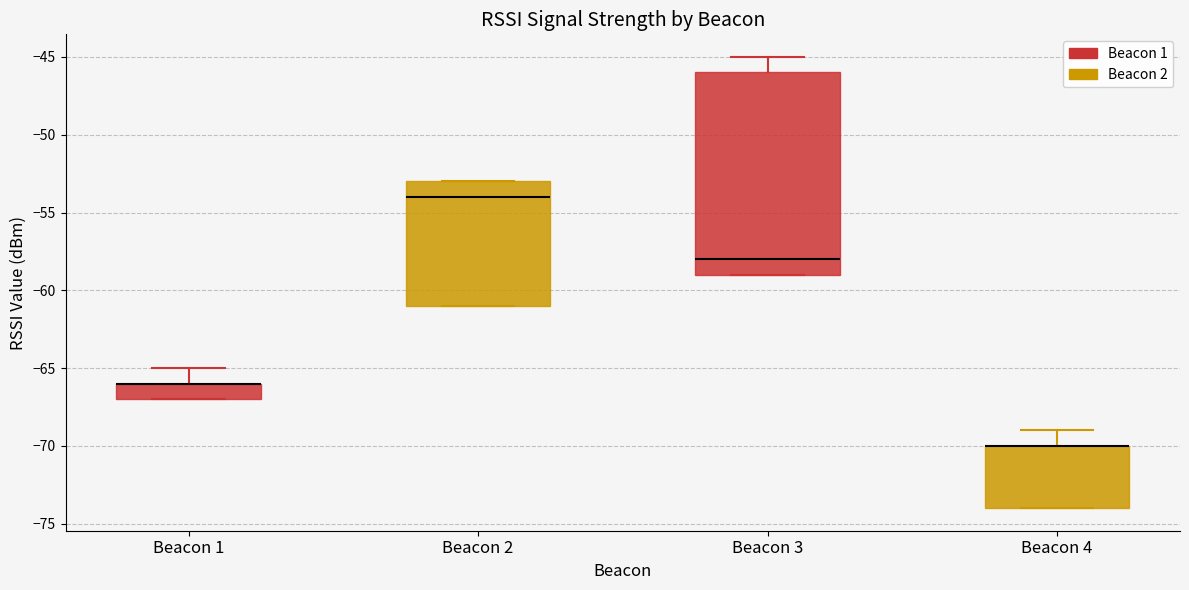

Which box is the tallest, from its lower edge to its upper edge?

Beacon 3